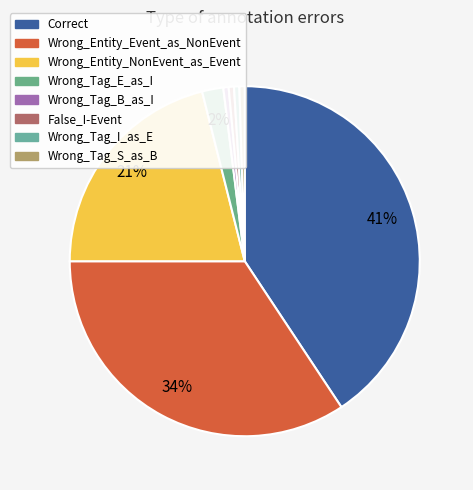

To the nearest percent, what is the combined percentage of Wrong_Entity_NonEvent_as_Event and Correct?

62%